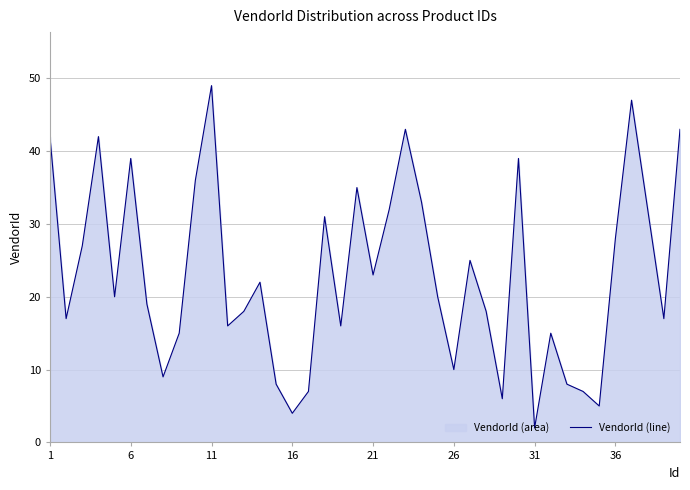

Which label corresponds to the smallest value in the chart?

31